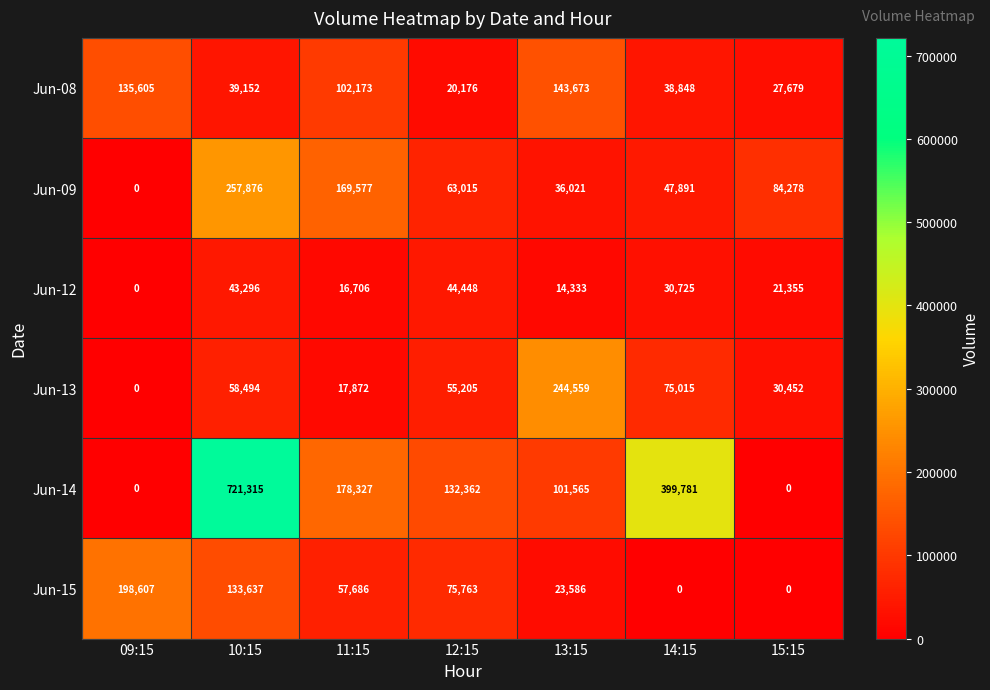

Which series has the largest range (max minus min)?

Jun-14